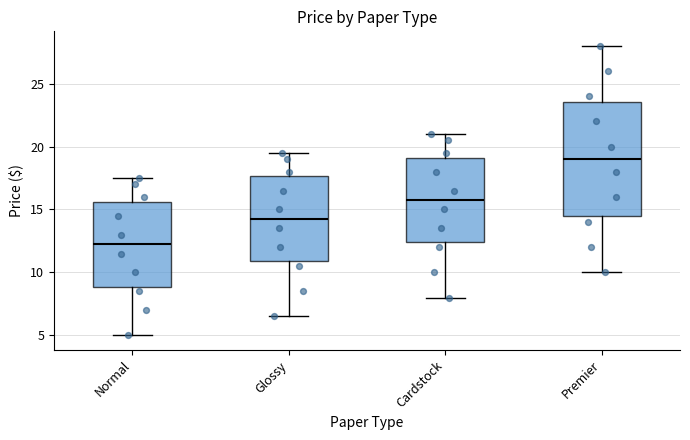

Comparing the boxes themselves (not the whiskers), which one is the tallest?

Premier